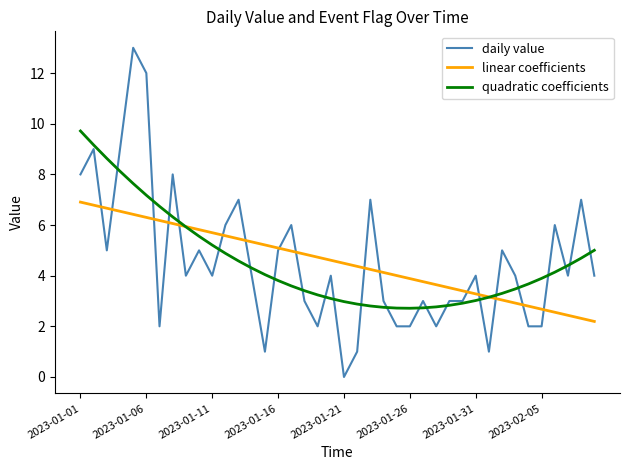

What are all the series names shown in the legend?

daily value, linear coefficients, quadratic coefficients